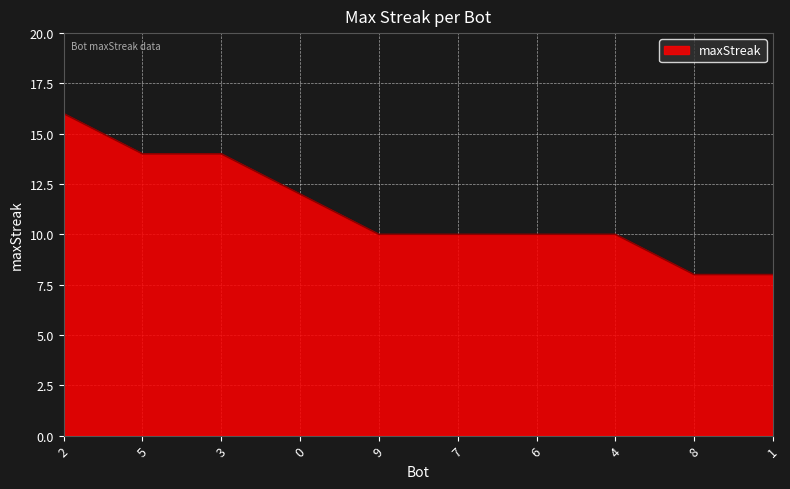

The chart shows a value of 16 at 0. True or false?

False